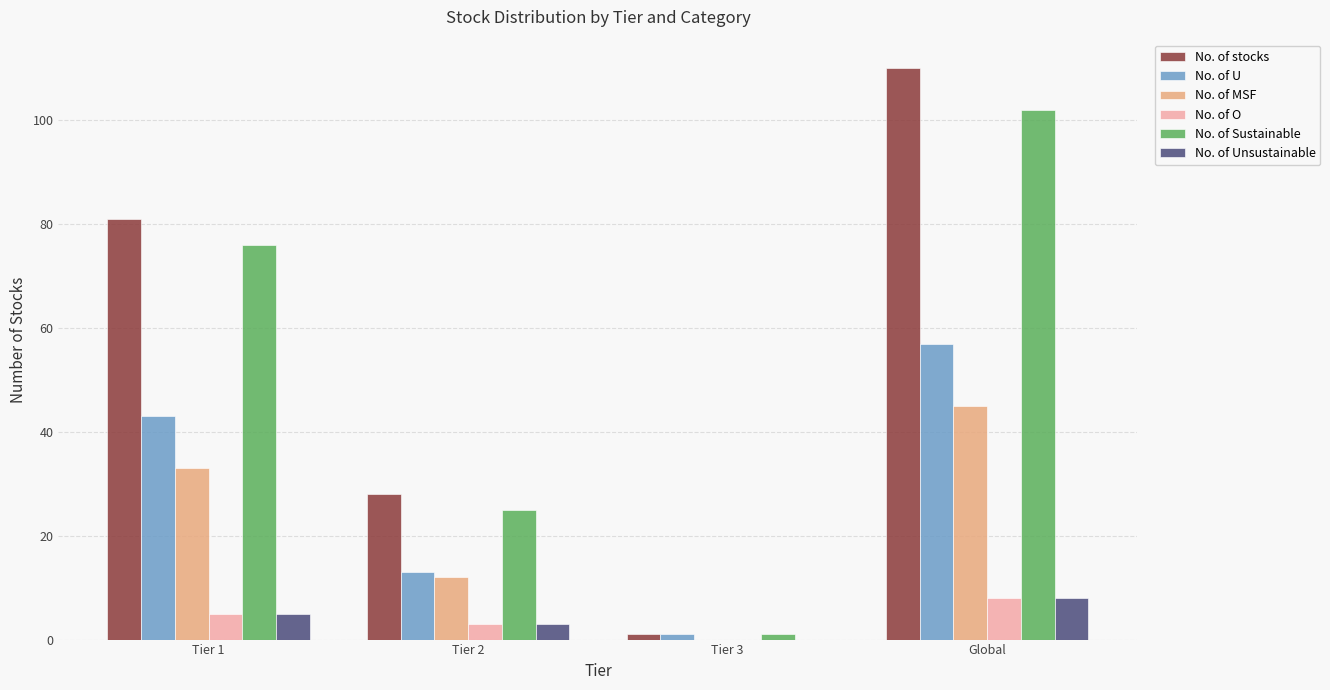

What is the difference between the No. of Sustainable values at Tier 2 and Global?

77